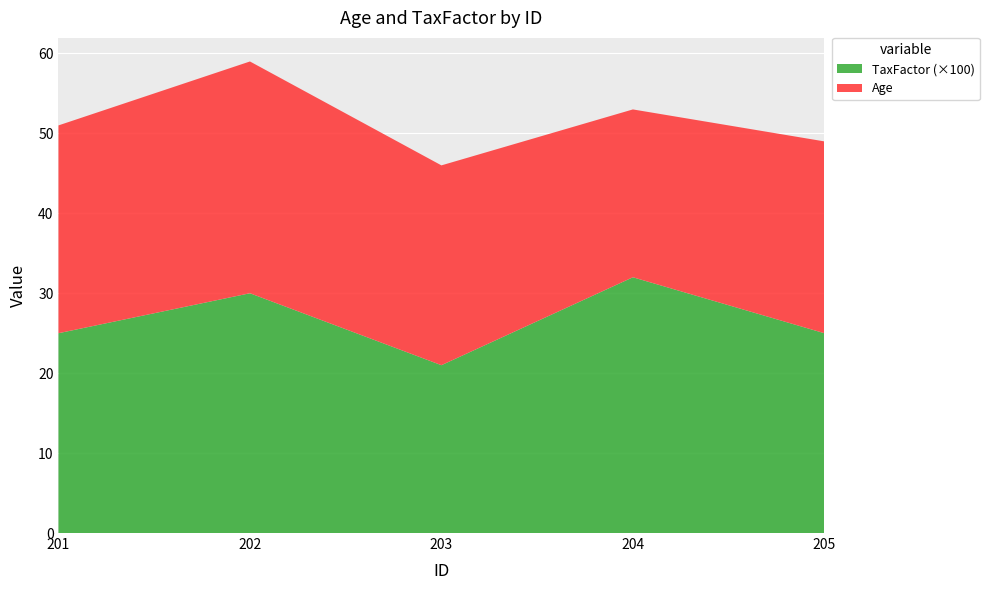

Reading left to right, extract all data points from this chart.

Age: 26.0	29.0	25.0	21.0	24.0
TaxFactor: 0.2	0.3	0.2	0.3	0.2